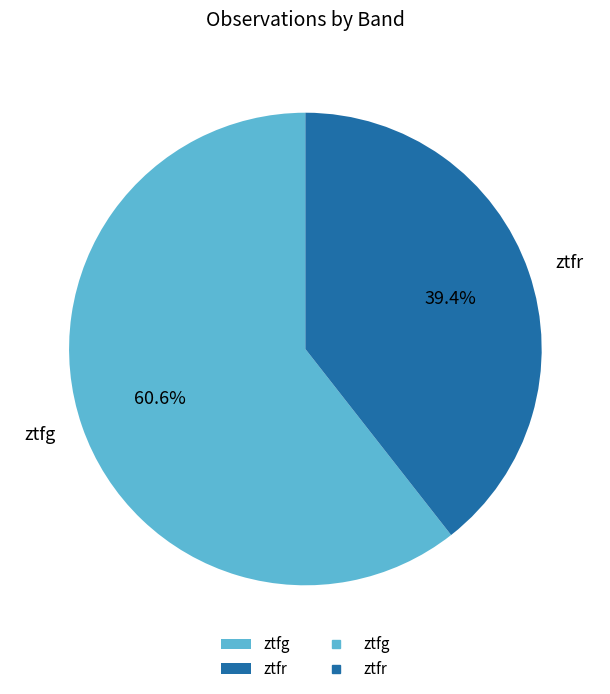

Rank the categories by value from highest to lowest.

ztfg, ztfr